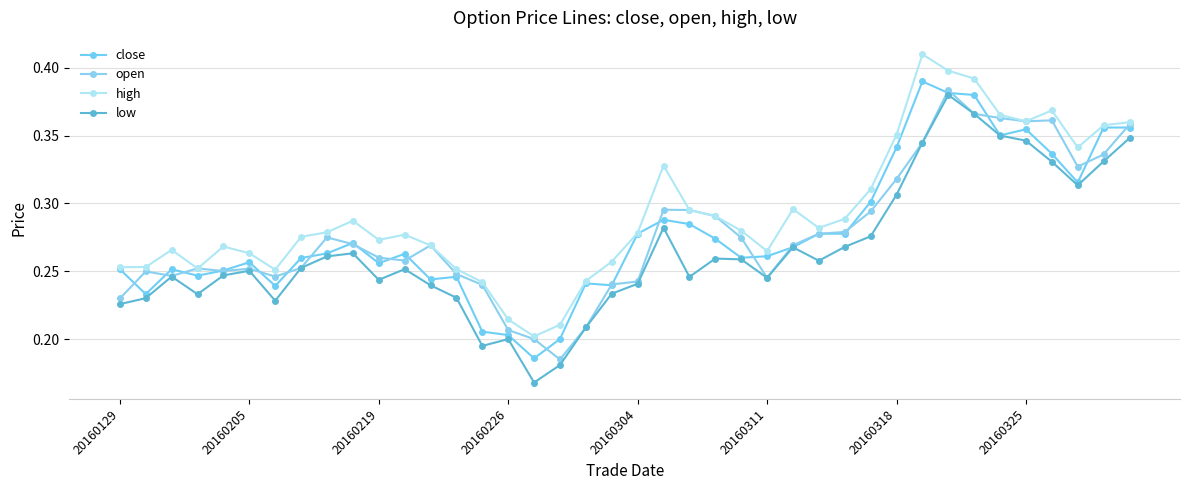

What is the maximum value shown in the chart?

0.4